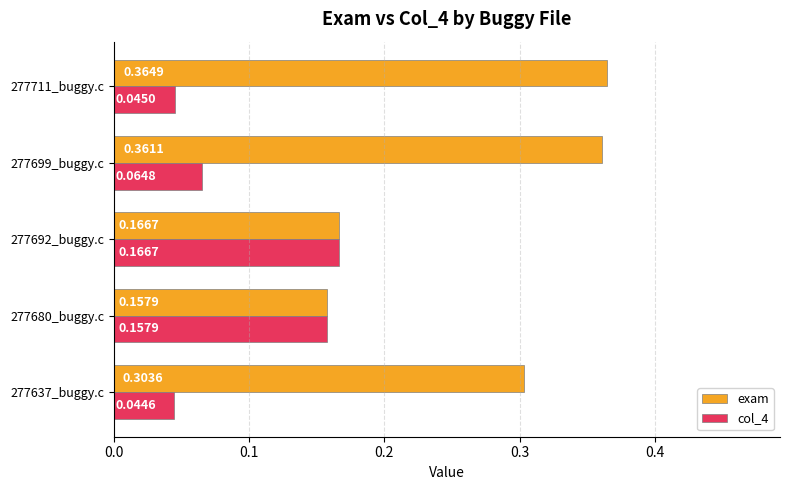

How many col_4 values are between 0 and 1?

5